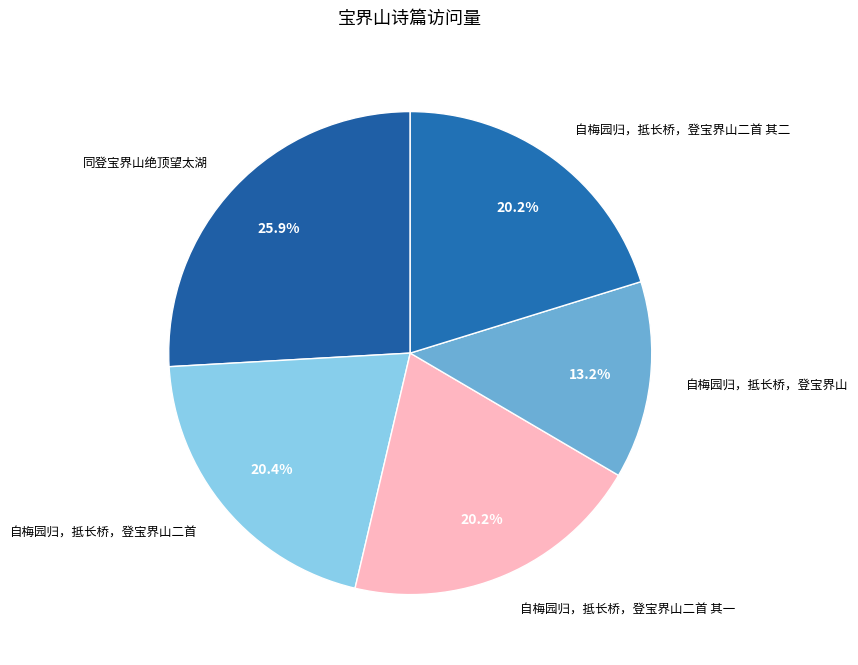

Do 自梅园归，抵长桥，登宝界山二首 and 同登宝界山绝顶望太湖 together represent more than half of the pie?

No